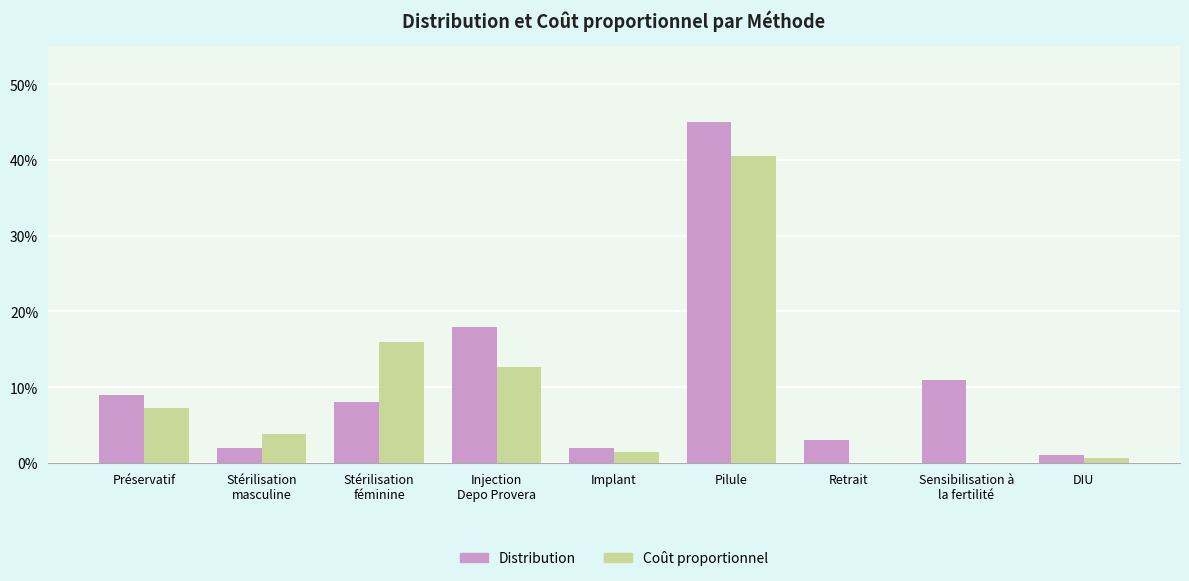

What is the sum of all Distribution values?

1.0